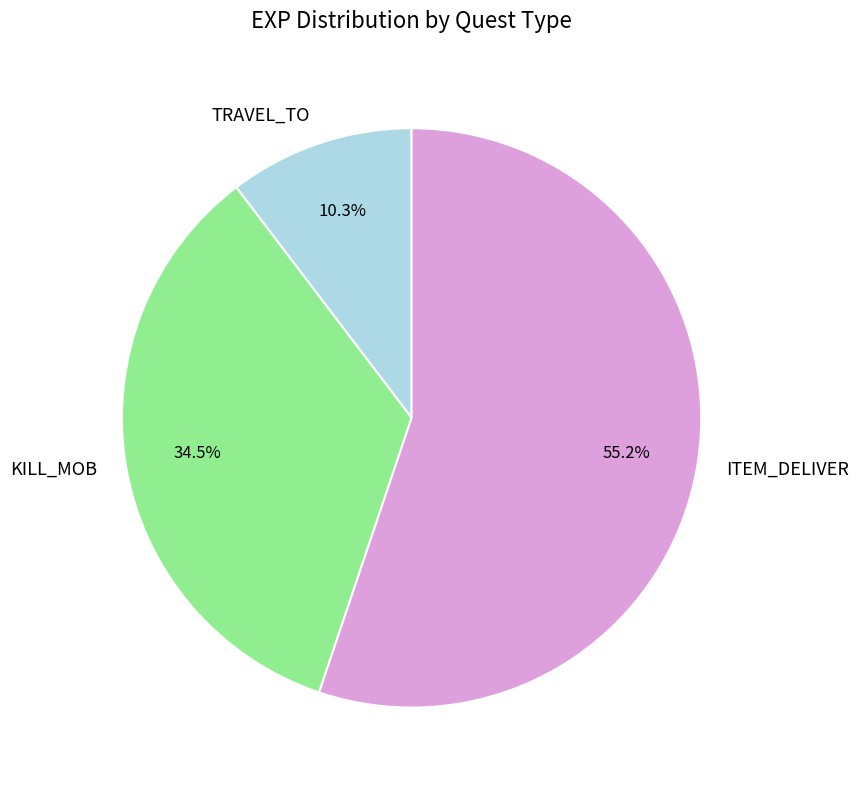

Which category accounts for the majority?

ITEM_DELIVER